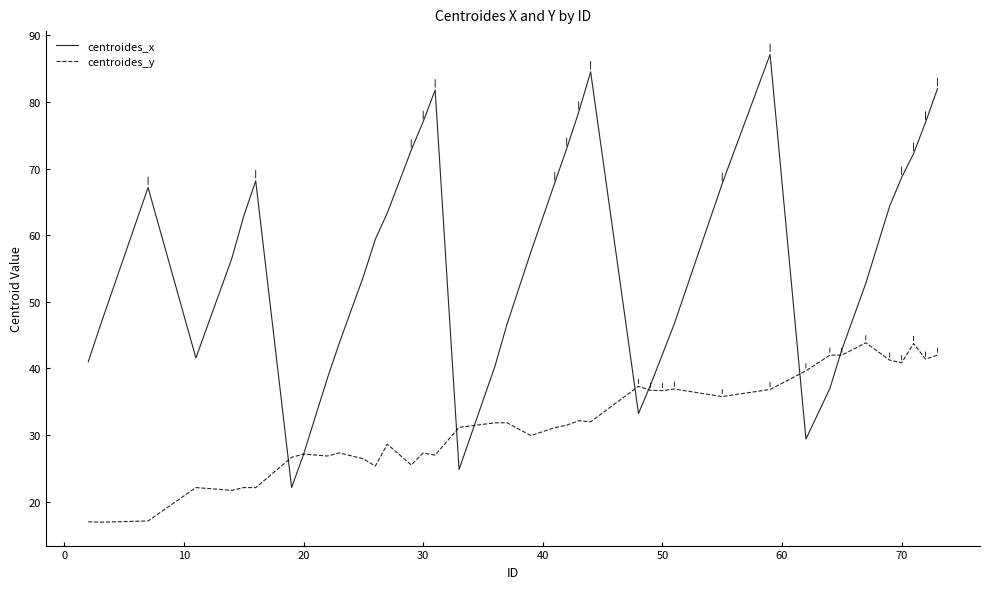

Rank the series by their average value, from lowest to highest.

centroides_y, centroides_x